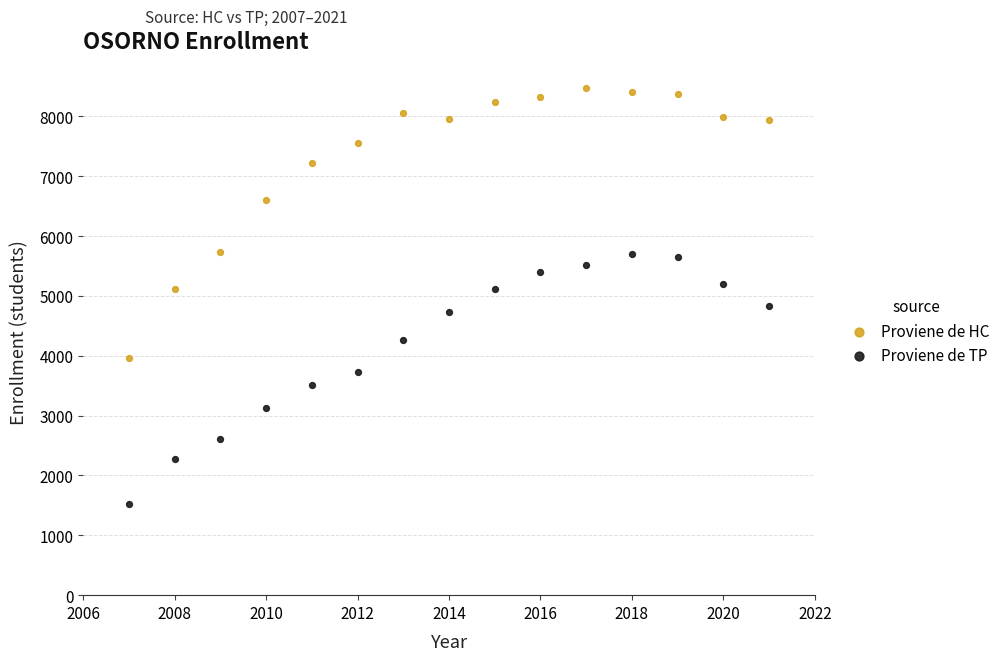

Across all data points, what is the range of X values (max minus min)?

14